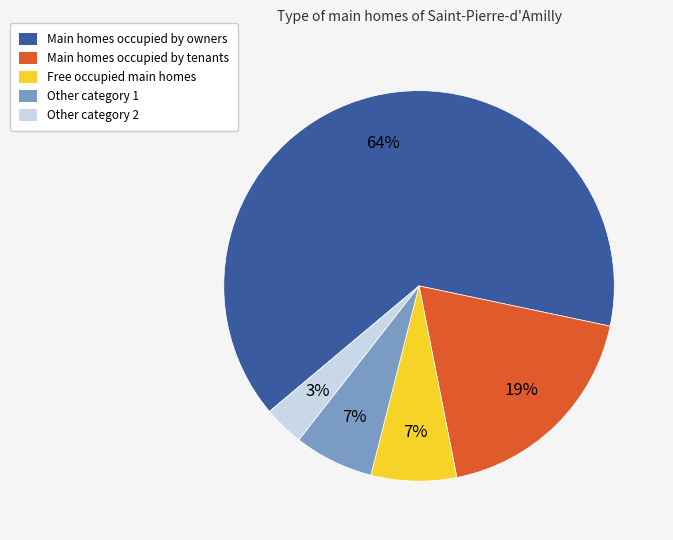

Between Other category 2 and Free occupied main homes, which is larger?

Free occupied main homes